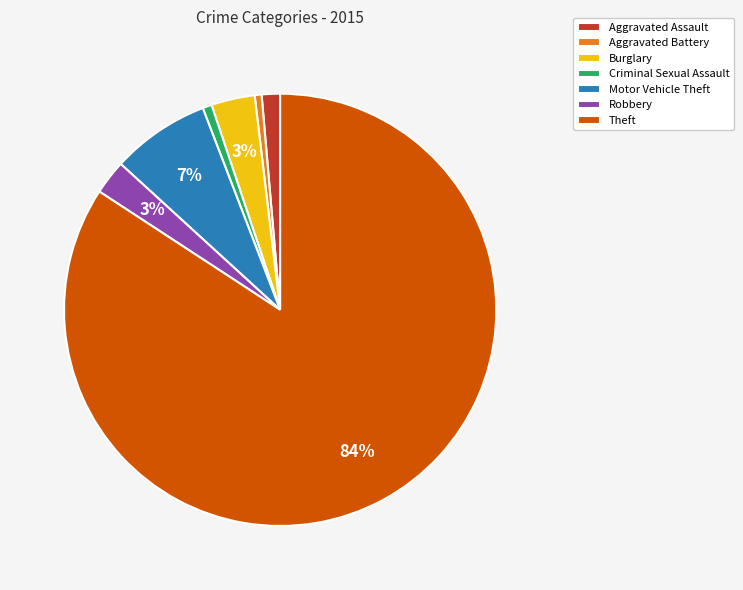

Is the sum of Criminal Sexual Assault and Robbery greater than half?

No